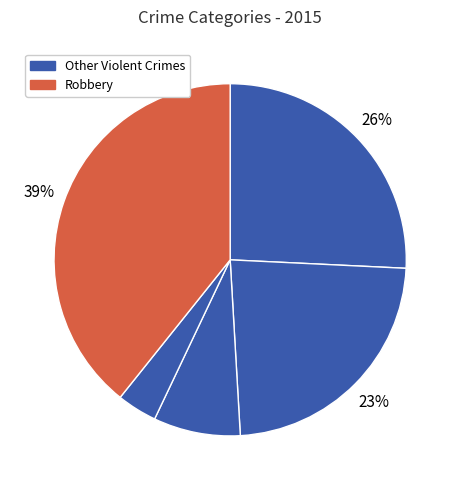

Count the number of slices in the pie.

5